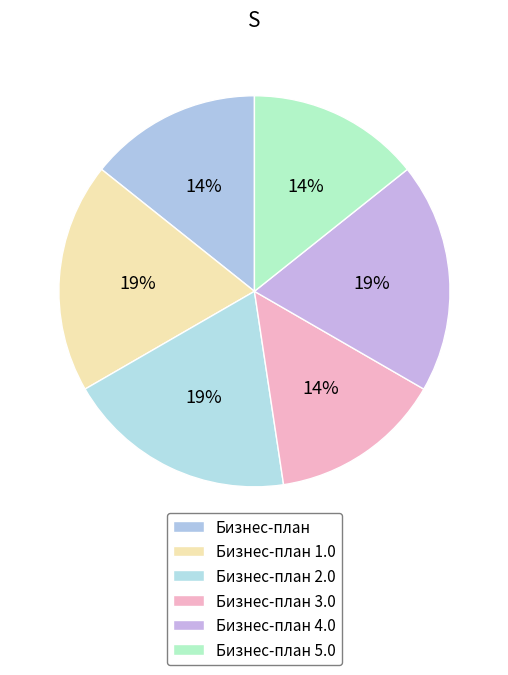

Is there any slice that represents more than half of the pie?

No